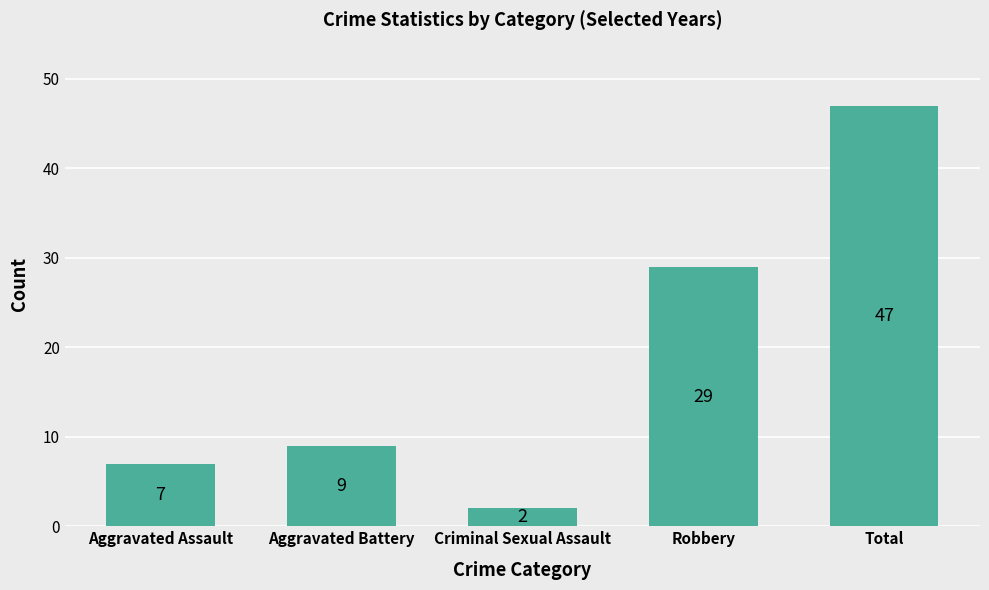

Are the bars horizontal?

No